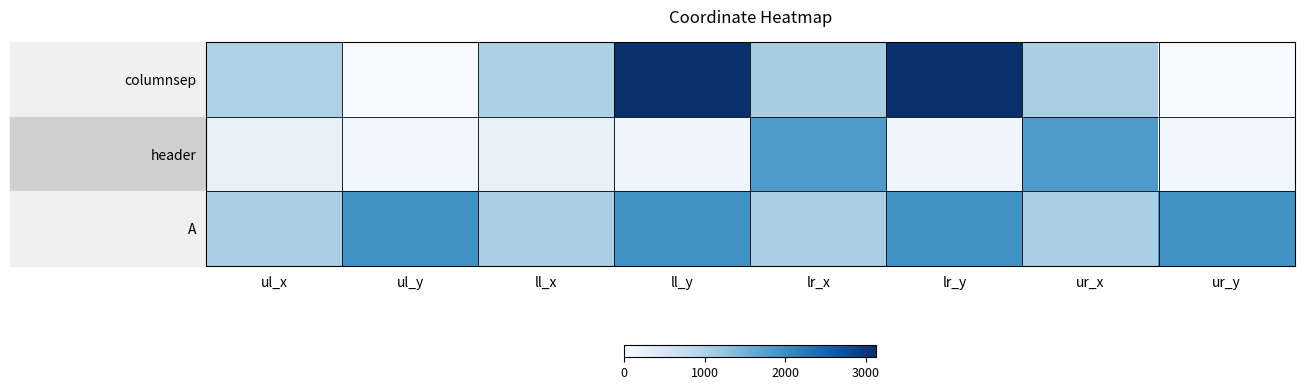

Which series has the largest total across all categories?

A